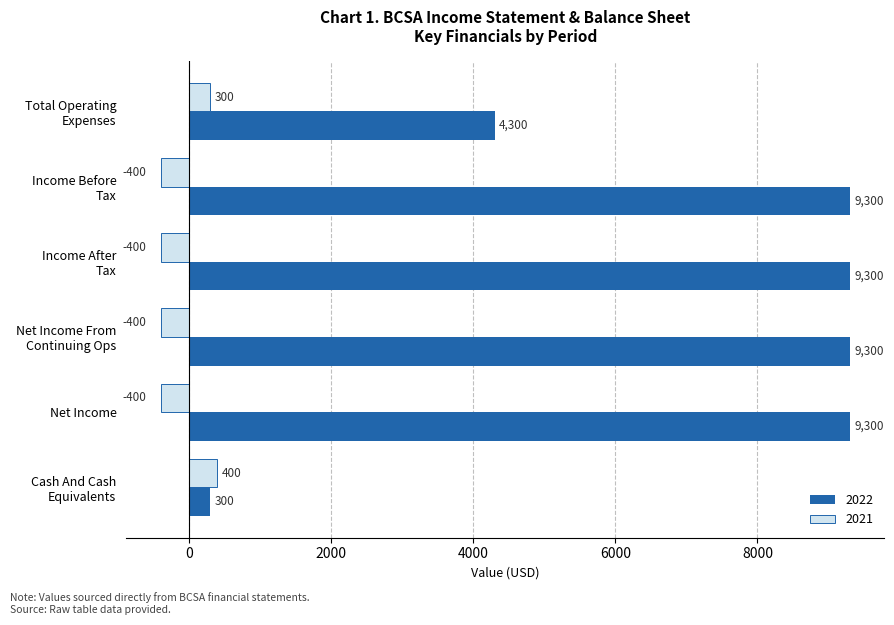

What is the minimum value shown in the chart?

-400